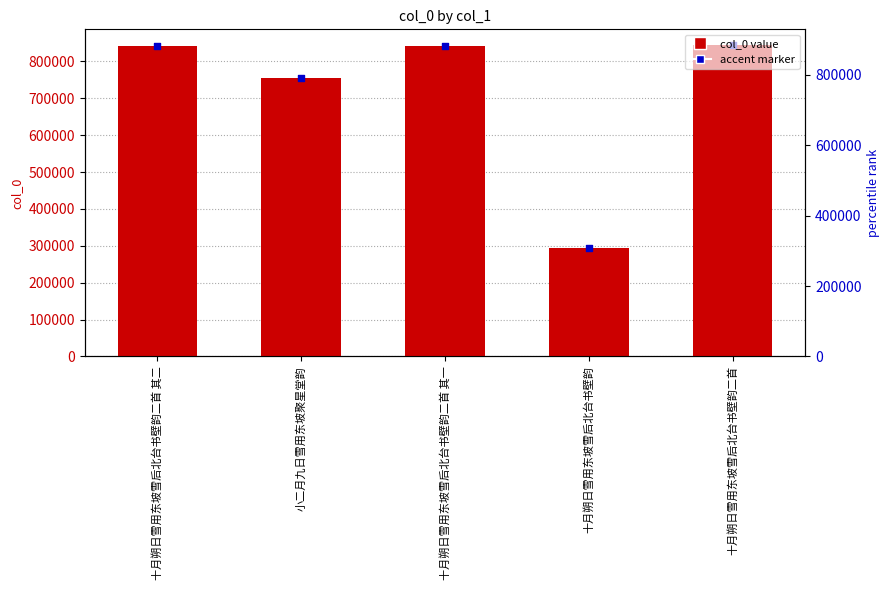

Which series has the widest spread of Y values?

col_0